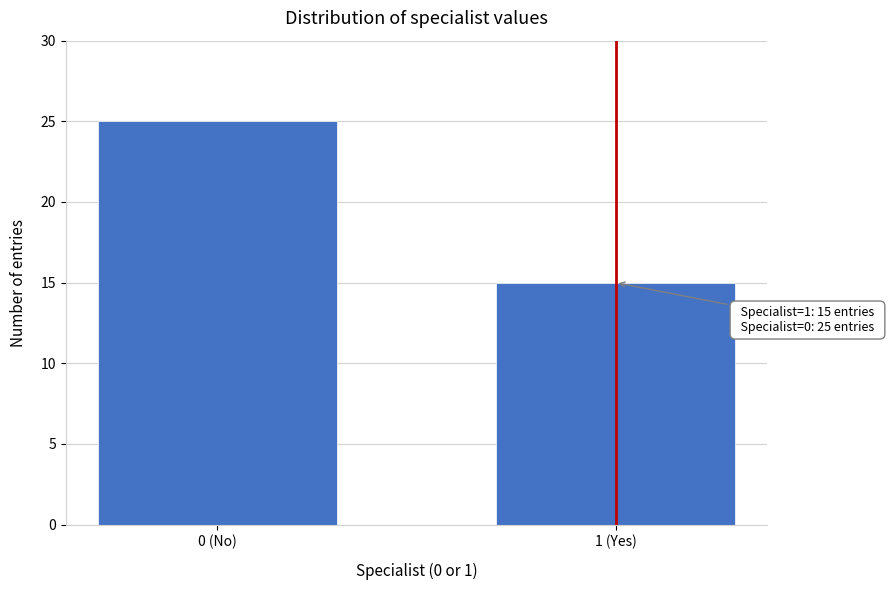

Reading left to right, extract all data points from this chart.

25	15